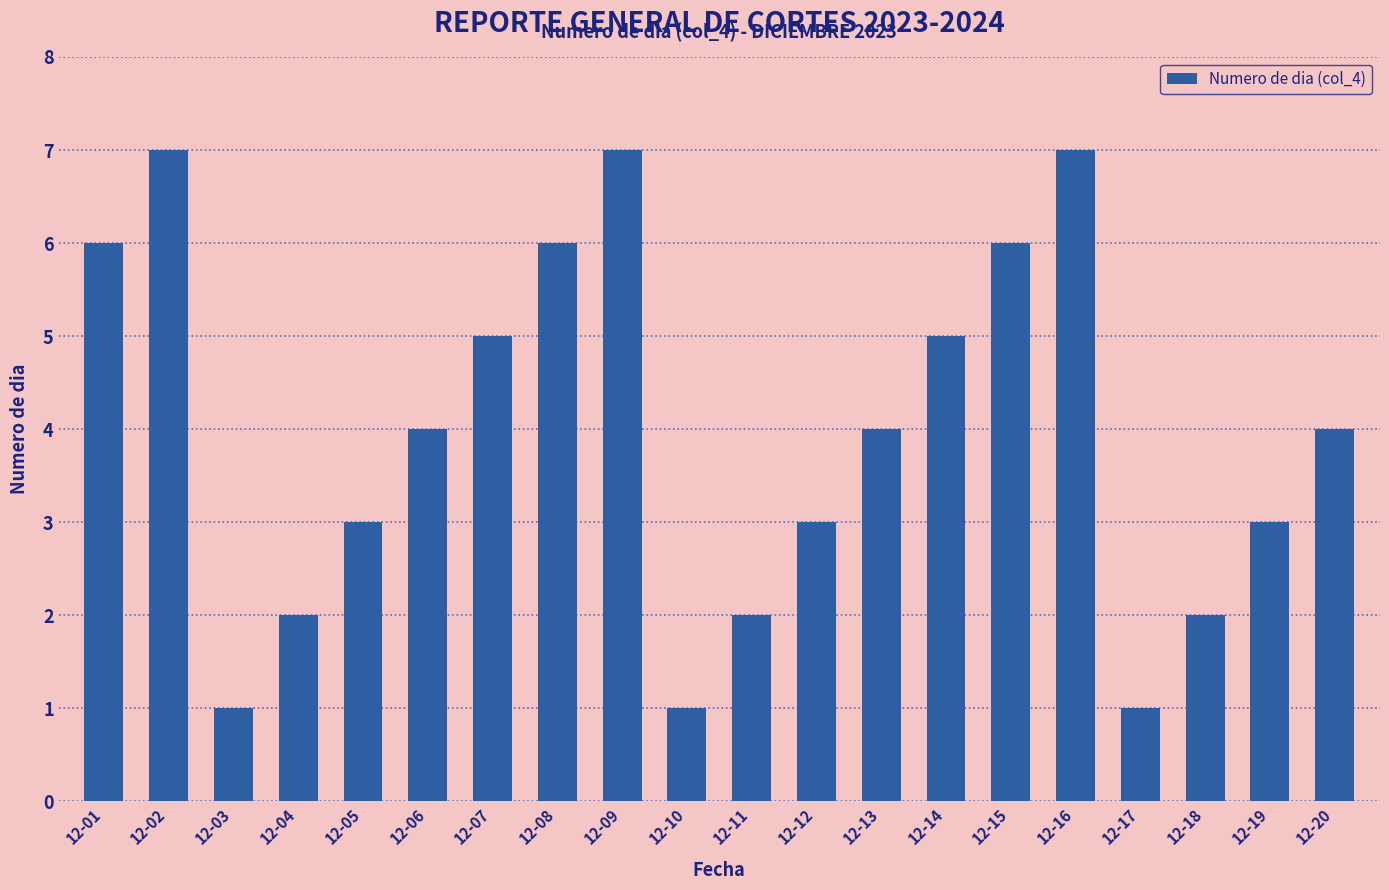

What is the ratio of the value at 12-19 to the value at 12-16?

0.4